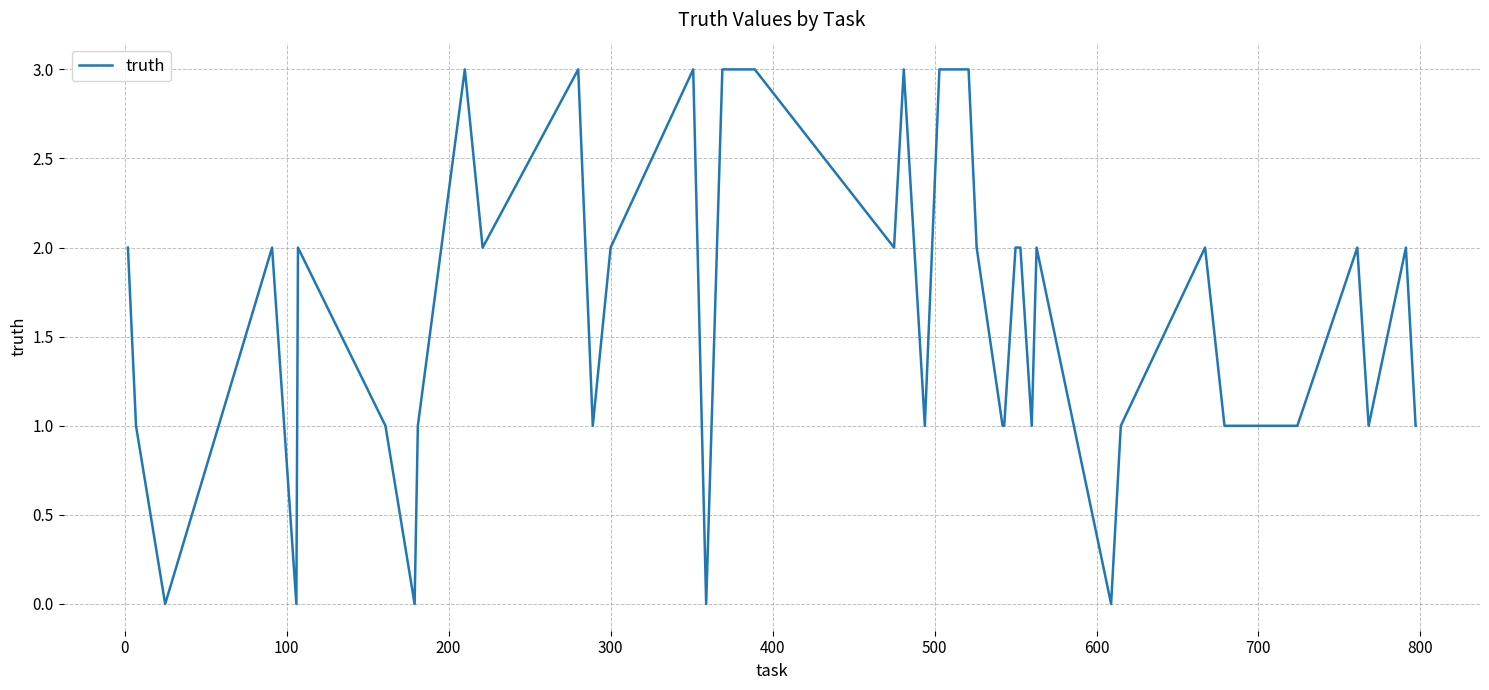

What is the difference between the maximum and minimum values?

3